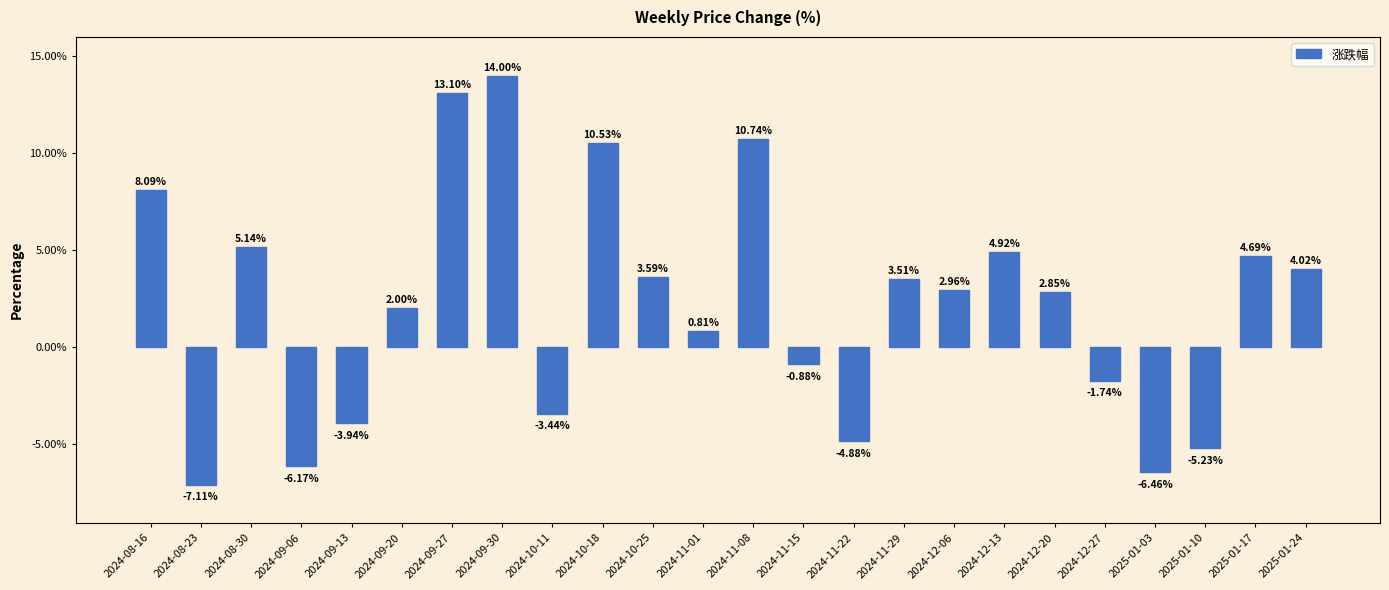

What is the average value?

2.1